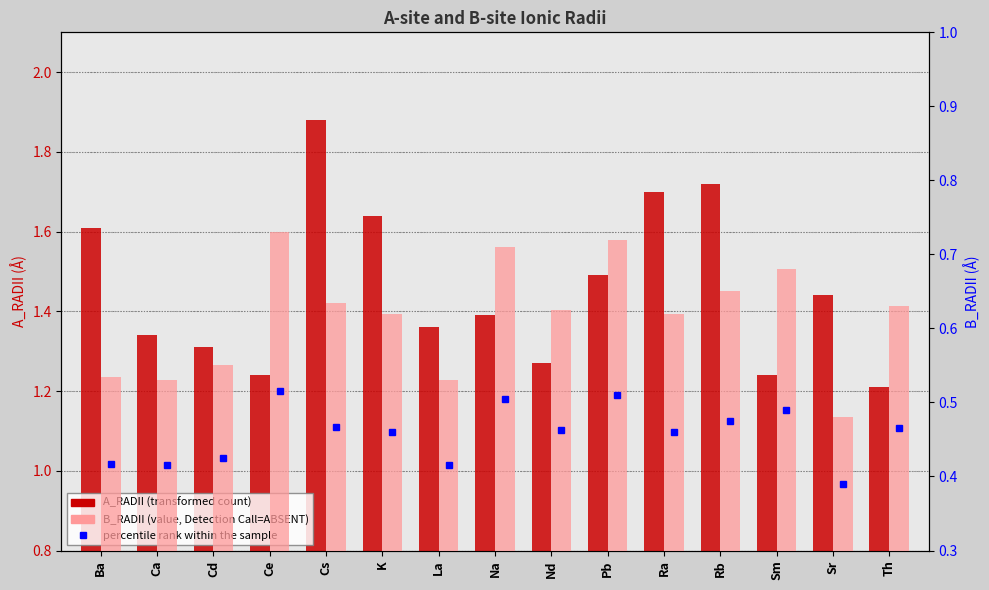

What is the lowest value of the B_RADII series?

0.5